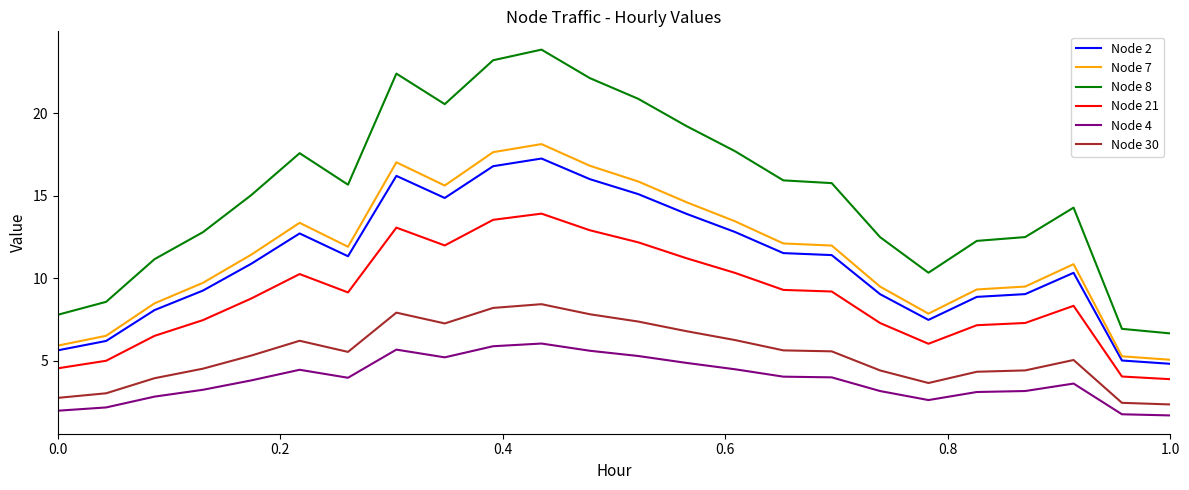

What is the maximum value for Node 8?

23.8